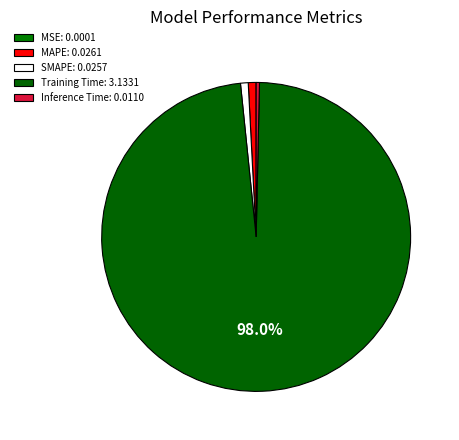

The SMAPE slice represents 11% of the pie. True or false?

False